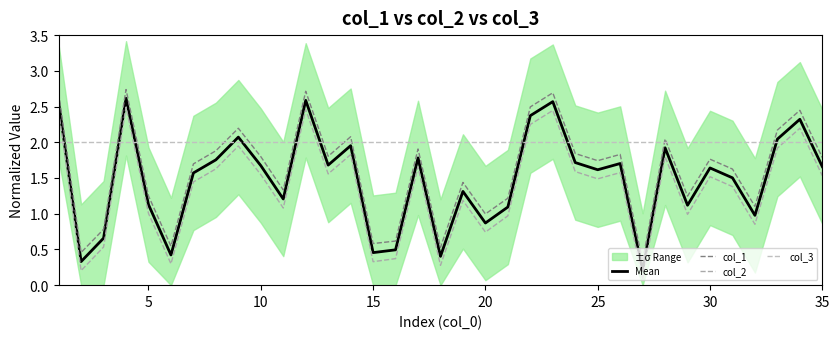

Which series has the largest total across all categories?

col_3